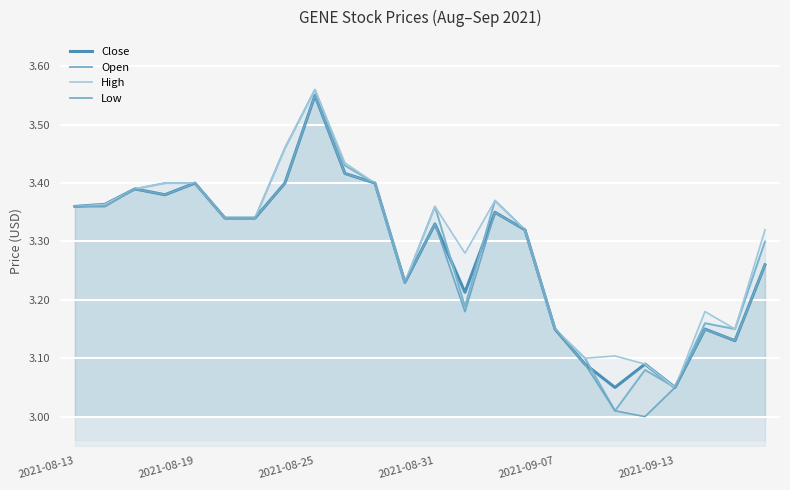

Which series has the widest spread of values?

Open